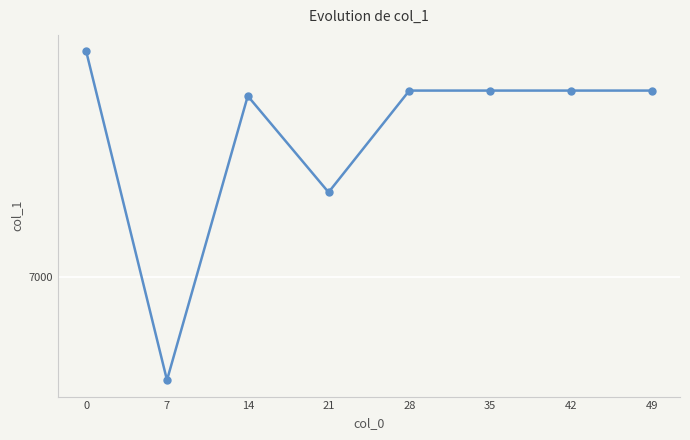

Rank the categories by value from highest to lowest.

0, 28, 35, 42, 49, 14, 21, 7